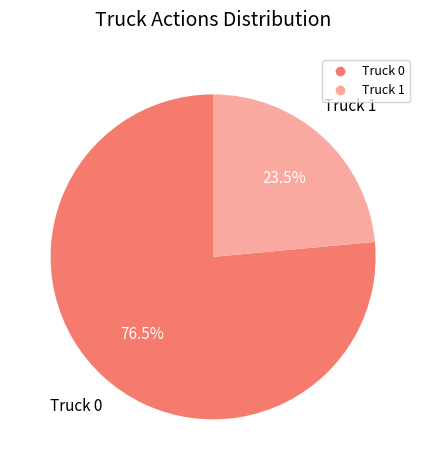

Between Truck 0 and Truck 1, which is larger?

Truck 0